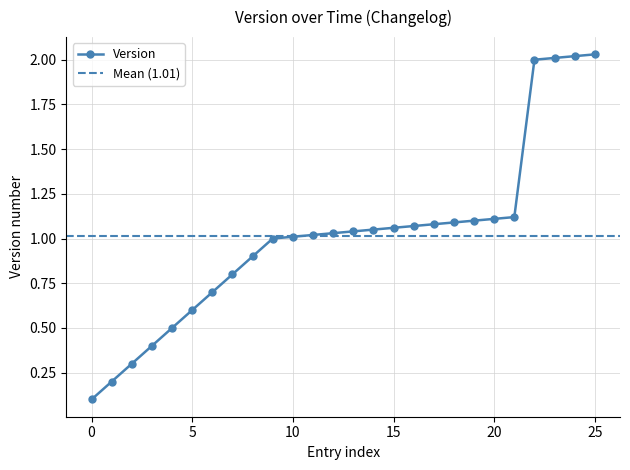

How many lines are shown in the chart?

1